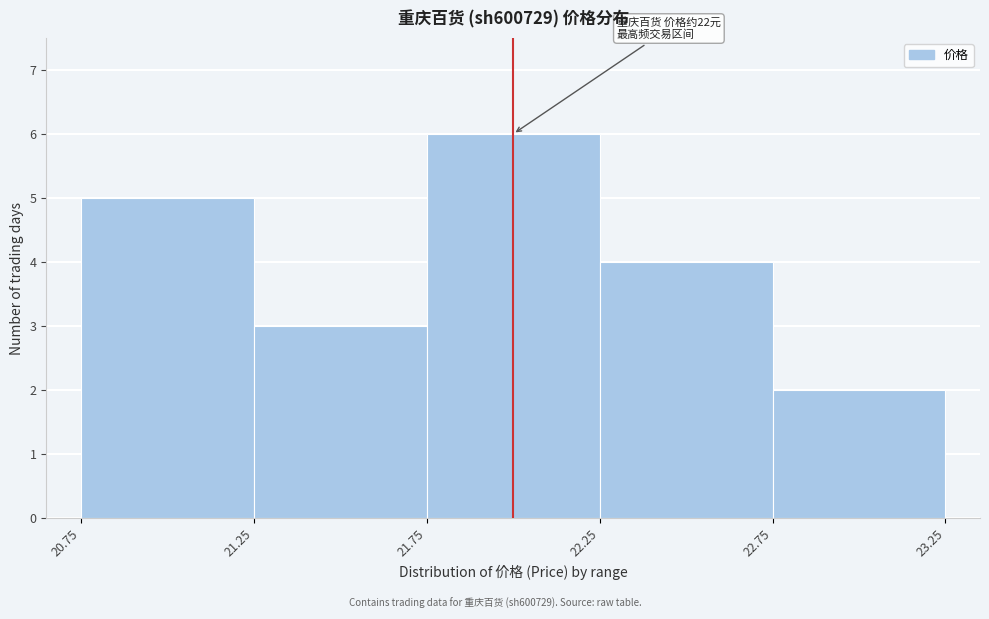

Over which range of the x-axis is the bar tallest?

21.75 to 22.25